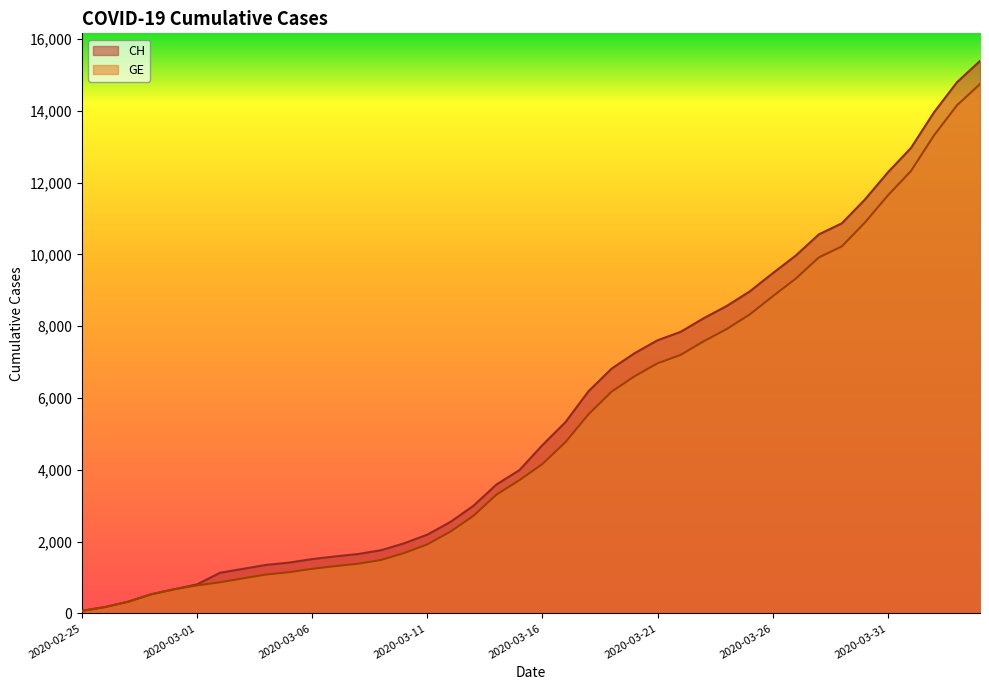

What is the average value of the GE series?

5209